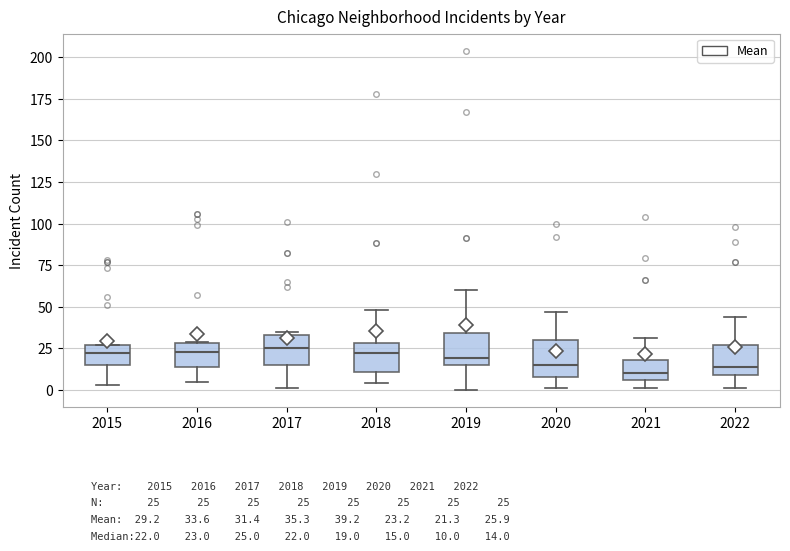

Reading left to right, transcribe this box plot: for each box, give where its median line is, the range the box spans, and where its two whiskers end, as read against the y-axis. The values are not printed on the chart, so give them approximately, as read against the axis.

2015: median 20, box 15 to 25, whiskers 5 to 25
2016: median 25, box 15 to 30, whiskers 5 to 30
2017: median 25, box 15 to 35, whiskers 0 to 35 (just above the box's upper edge)
2018: median 20, box 10 to 30, whiskers 5 to 50
2019: median 20, box 15 to 35, whiskers 0 to 60
2020: median 15, box 10 to 30, whiskers 0 to 45
2021: median 10, box 5 to 20, whiskers 0 to 30
2022: median 15, box 10 to 25, whiskers 0 to 45